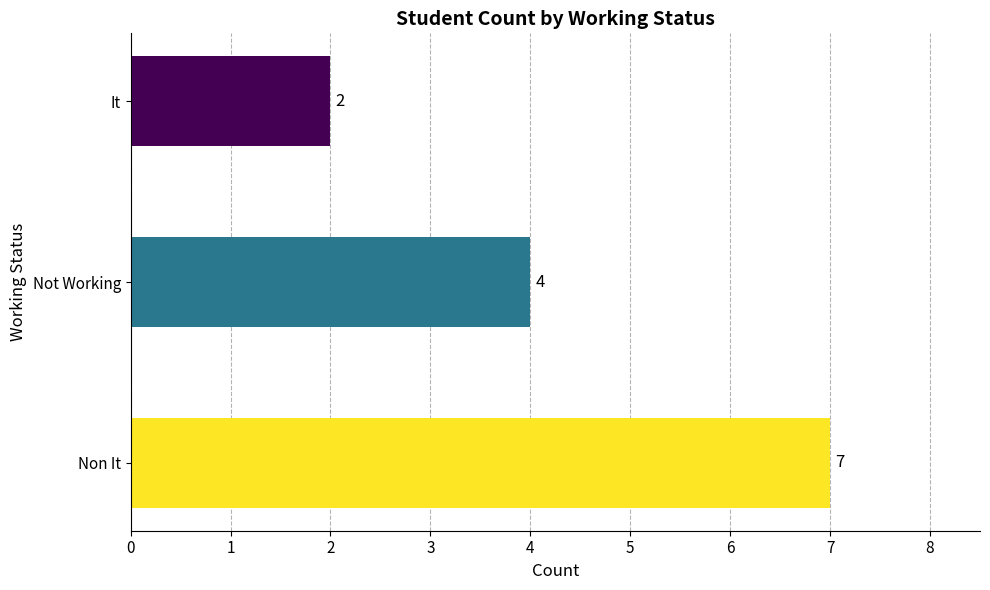

What is the average value?

4